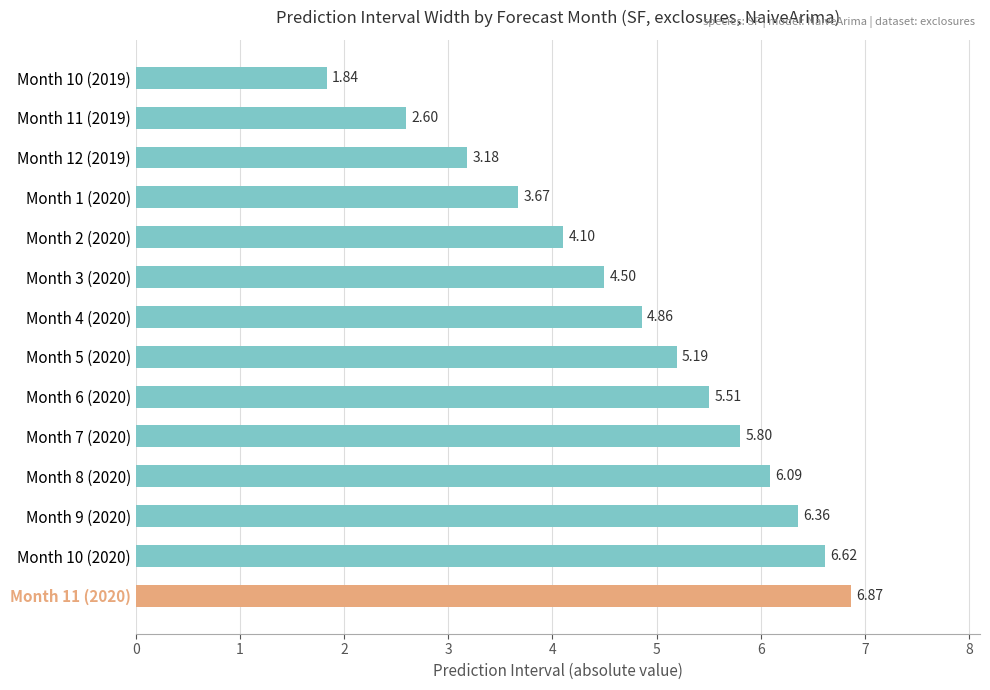

What is the sum of all values?

67.2